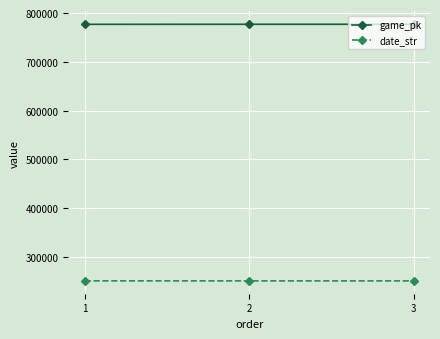

What is the average value of the date_str series?

250749